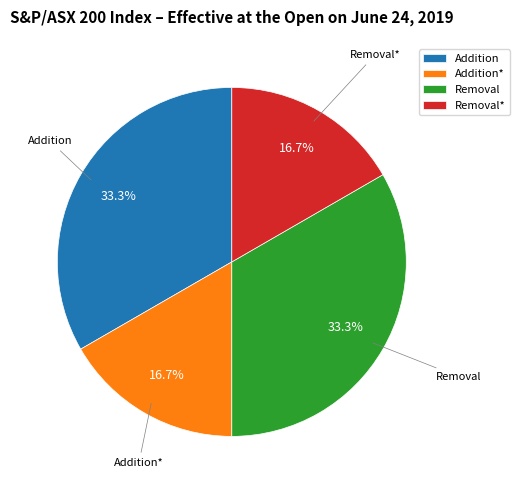

To the nearest percent, what portion does Addition represent?

33%